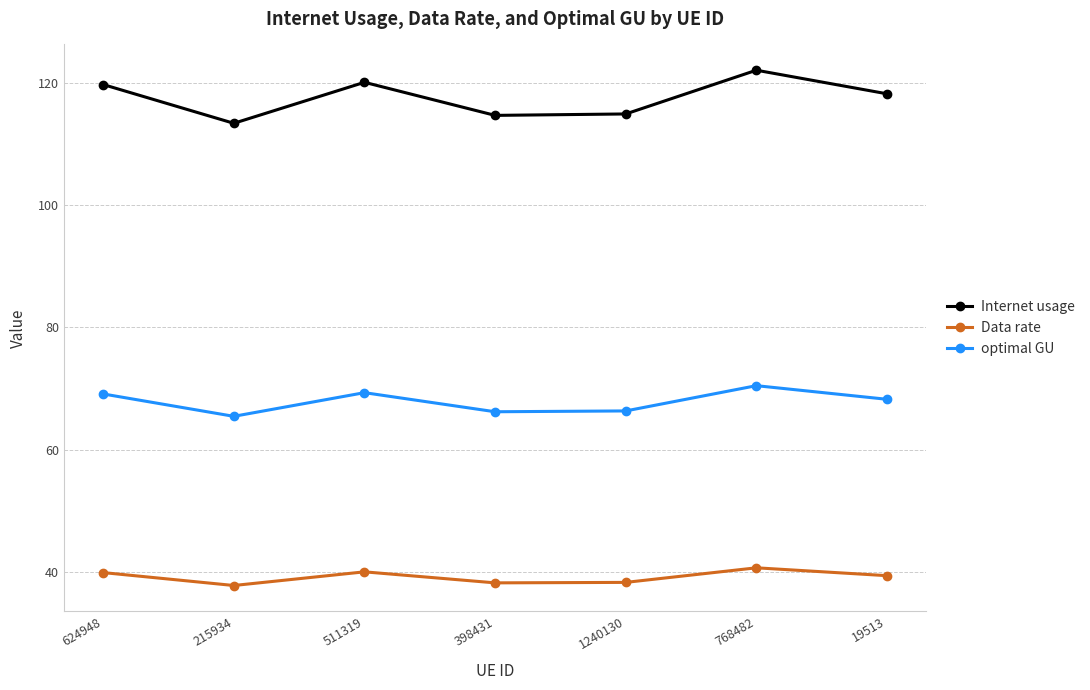

At how many categories does at least one series exceed 67?

7